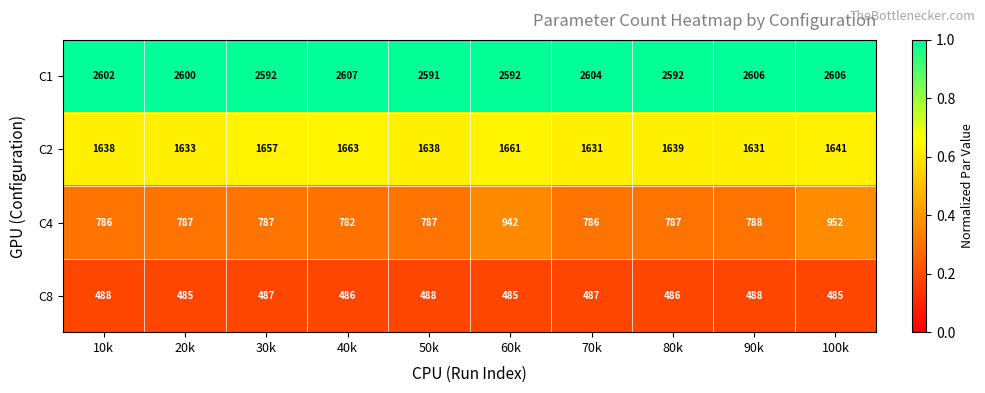

Is it true that C1 equals 1277 at 90k?

False